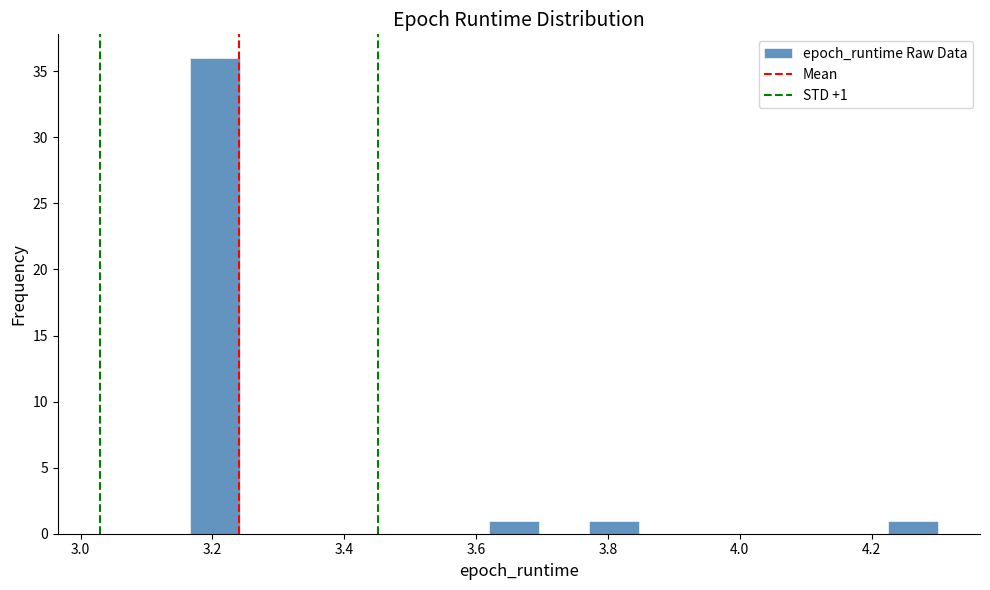

Read against the x-axis, roughly where is the centre of the tallest bar?

3.20